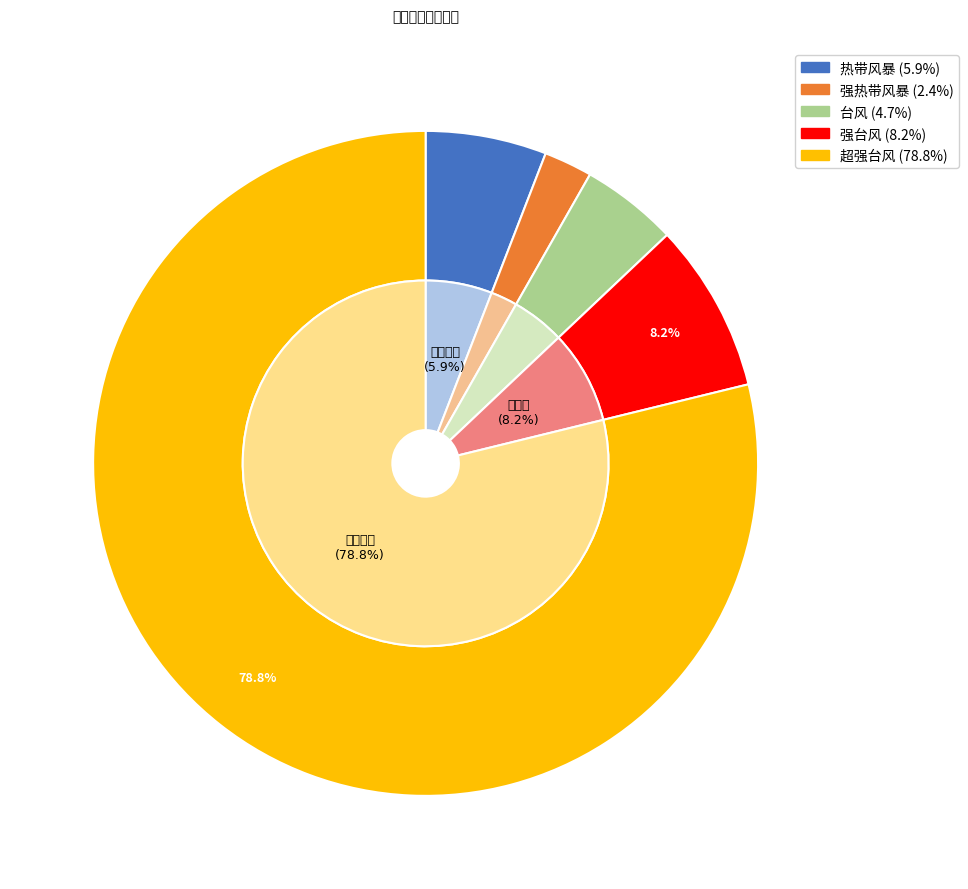

True or false: 强热带风暴 accounts for 2% of the total.

True